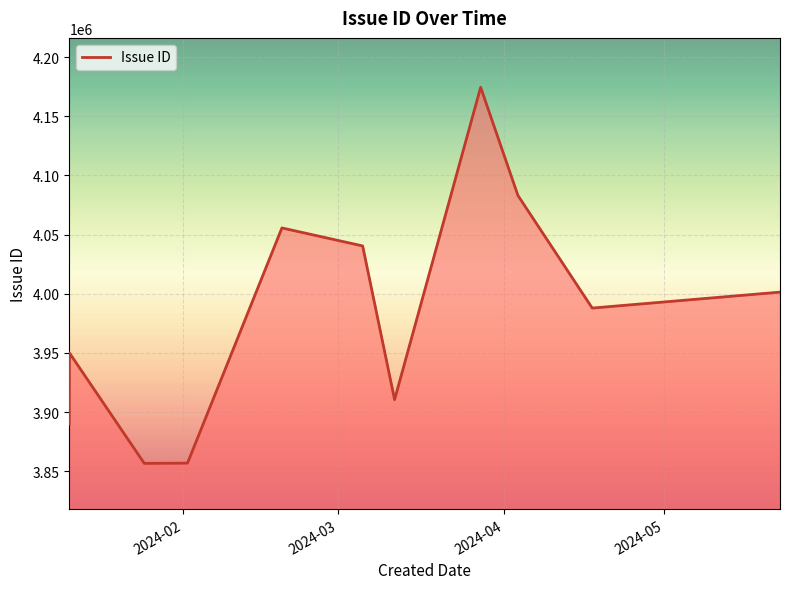

What is the difference between the maximum and minimum values?

317841